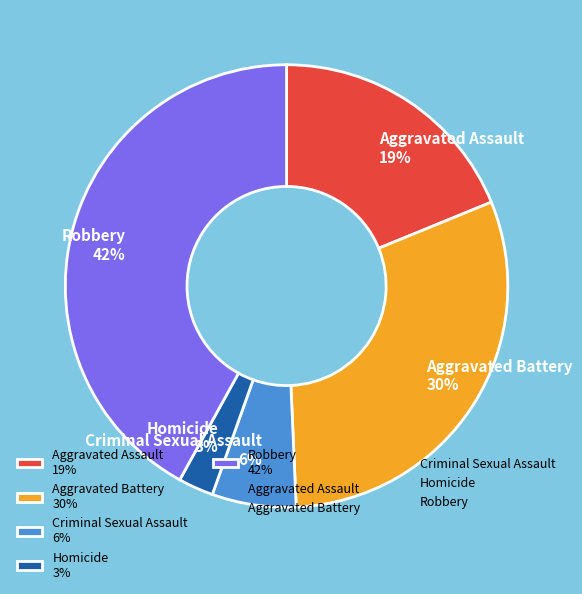

What percentage is the Robbery slice, to the nearest percent?

42%